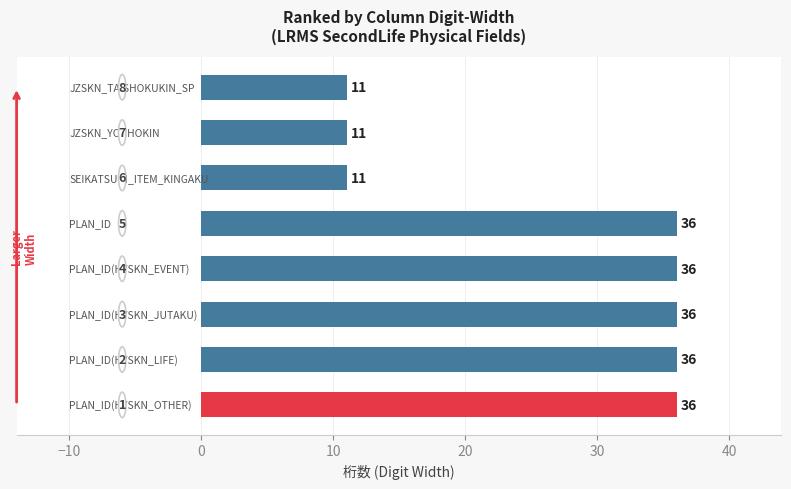

Count the values in the range 11 to 36.

8